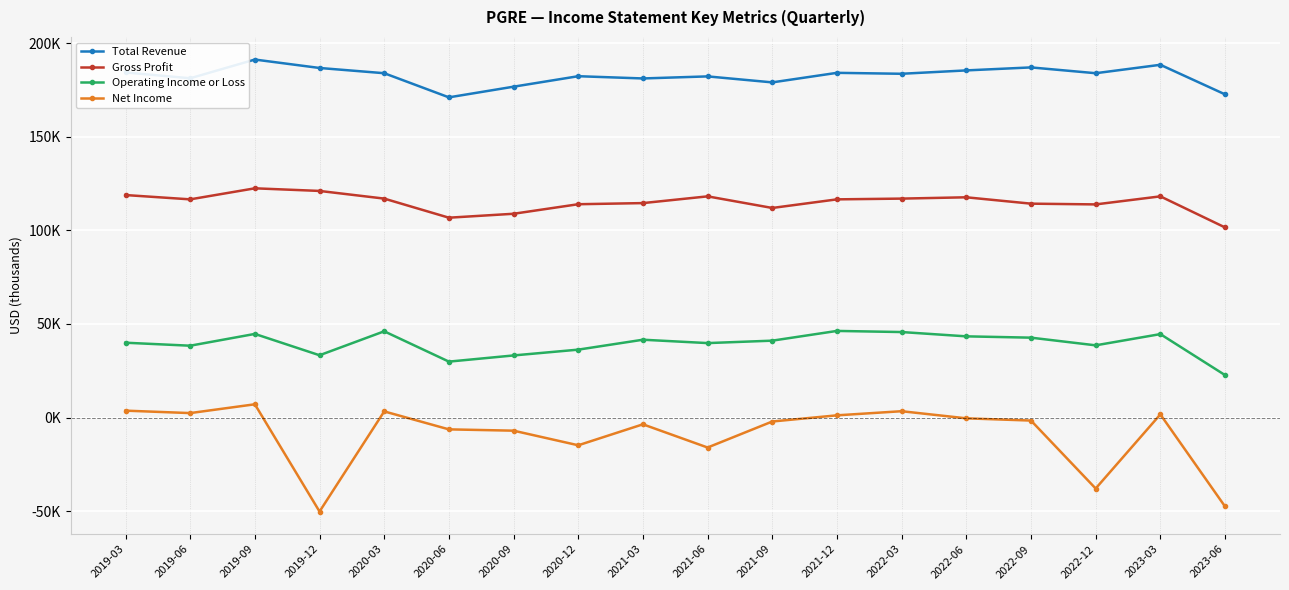

Does the chart have visible grid lines?

Yes